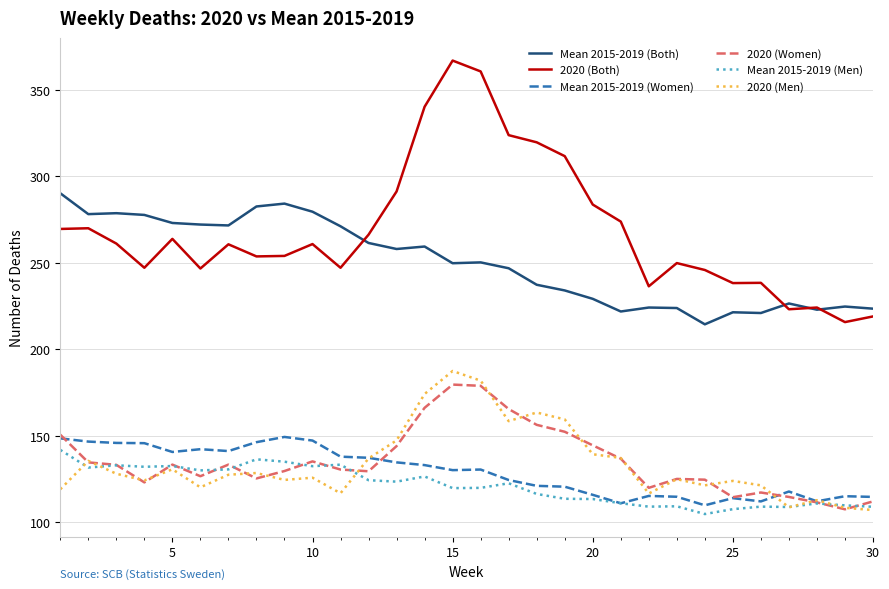

What is the difference between the maximum and minimum values in the Mean 2015-2019 (Men) series?

37.1